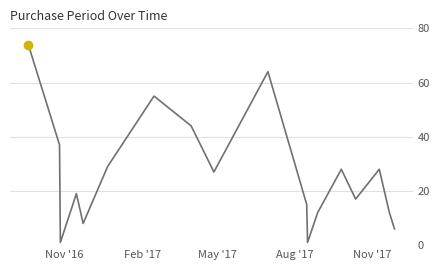

What is the difference between the maximum and second lowest values?

73